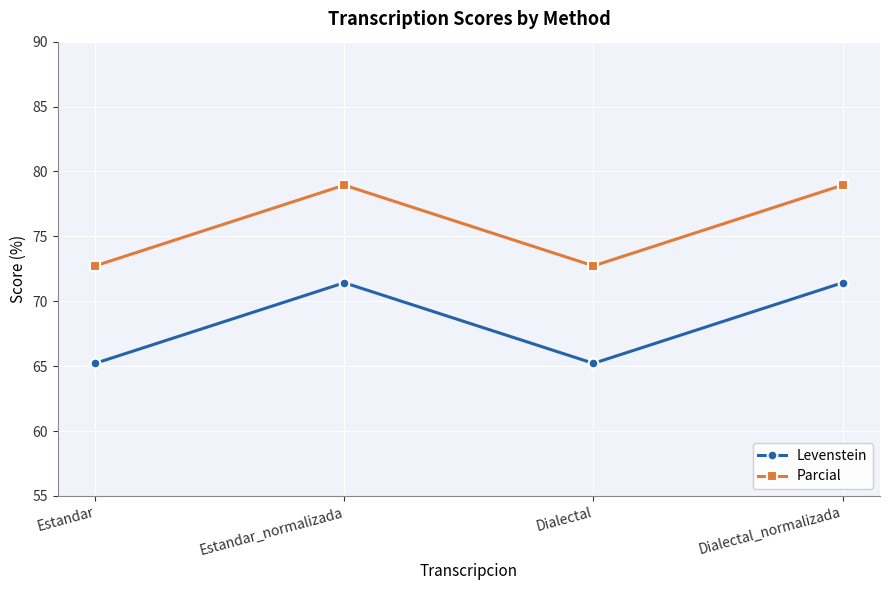

True or false: Levenstein and Parcial intersect in this chart.

False